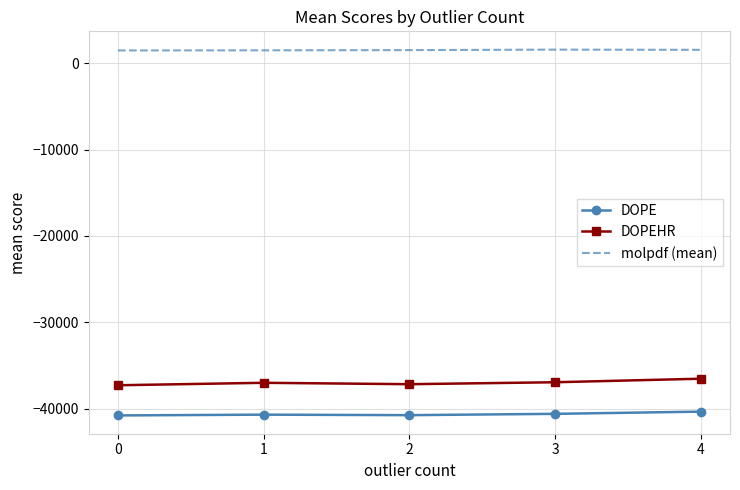

Count the number of data series in this chart.

3